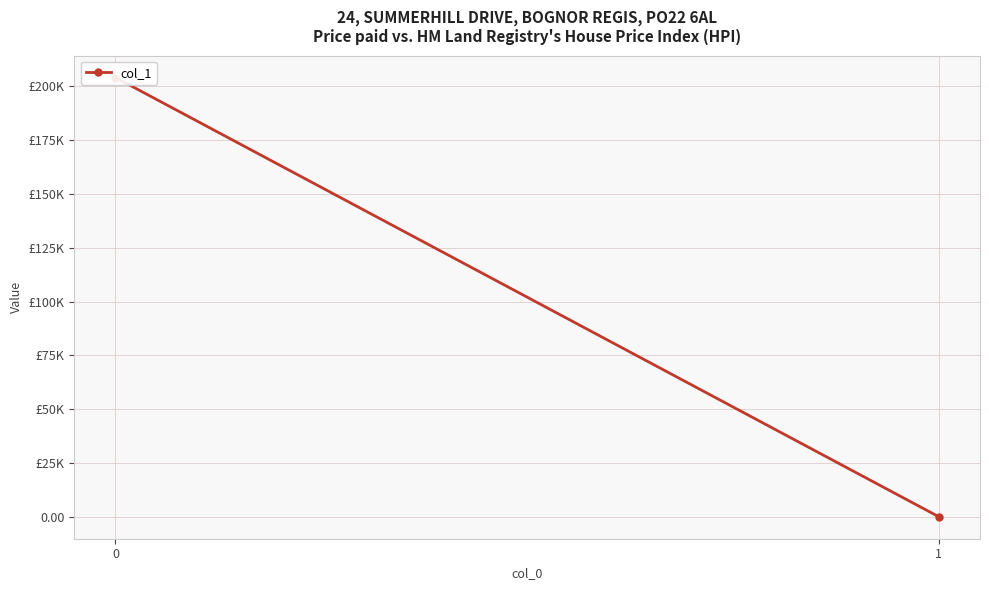

True or false: the data shows 0.5 at 1.

True